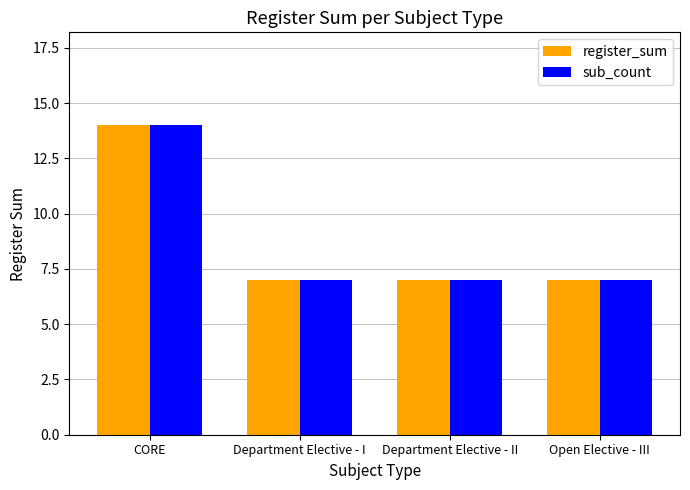

The register_sum series shows 21 at CORE. True or false?

False